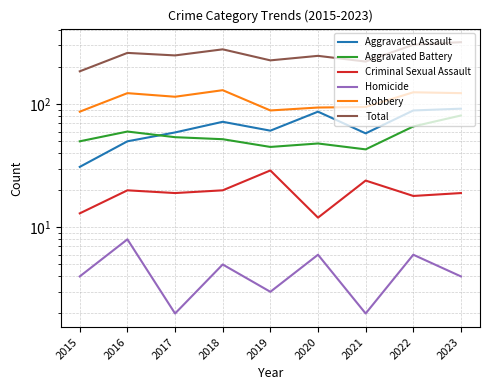

At which category is the sum across all series the highest?

2023